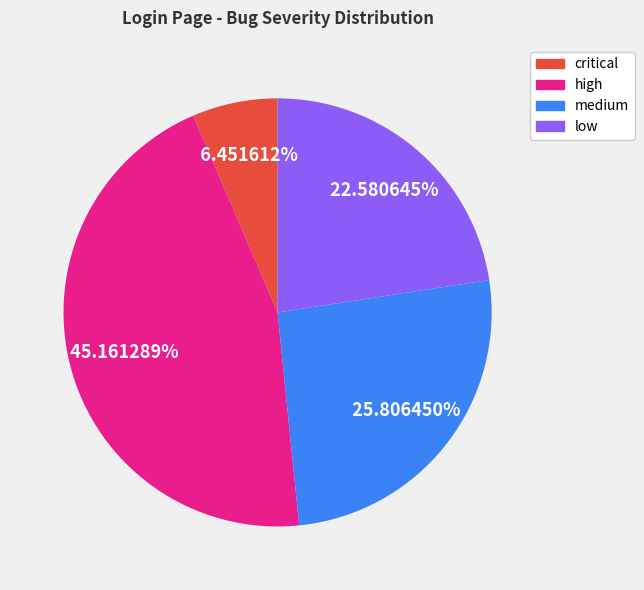

What percentage is the medium slice, to the nearest percent?

26%